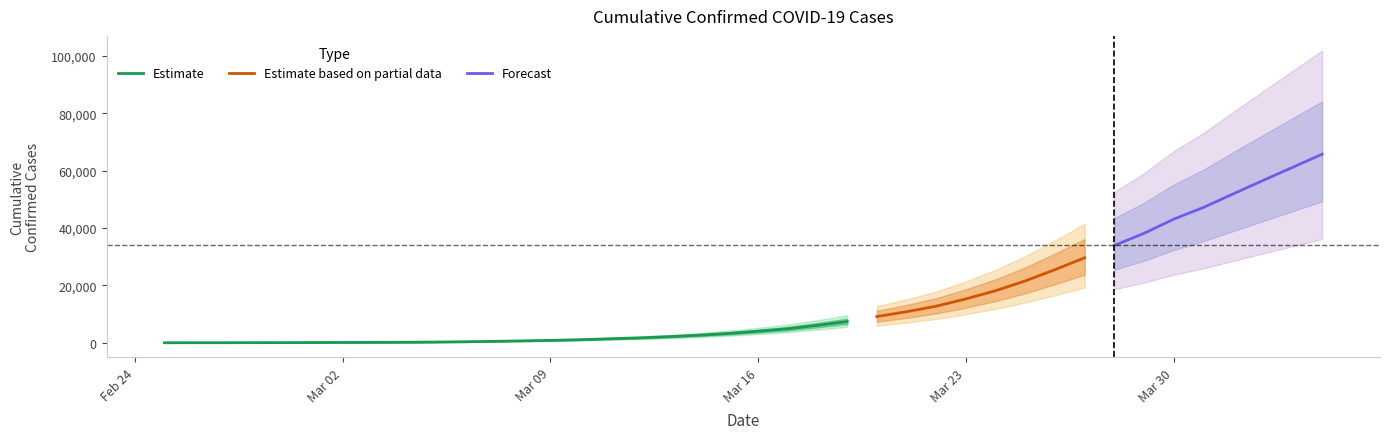

True or false: there are more than 1 points higher than both neighbors.

False